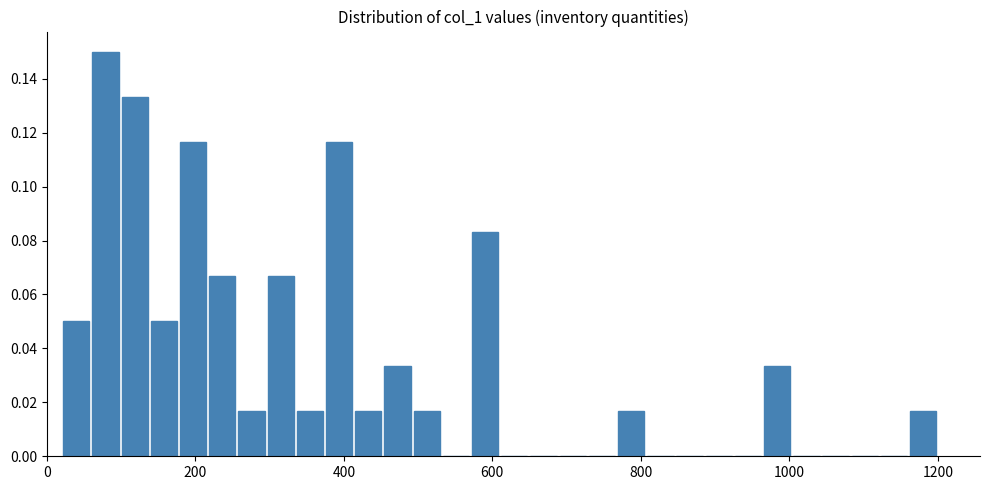

Read against the x-axis, roughly where is the centre of the tallest bar?

80